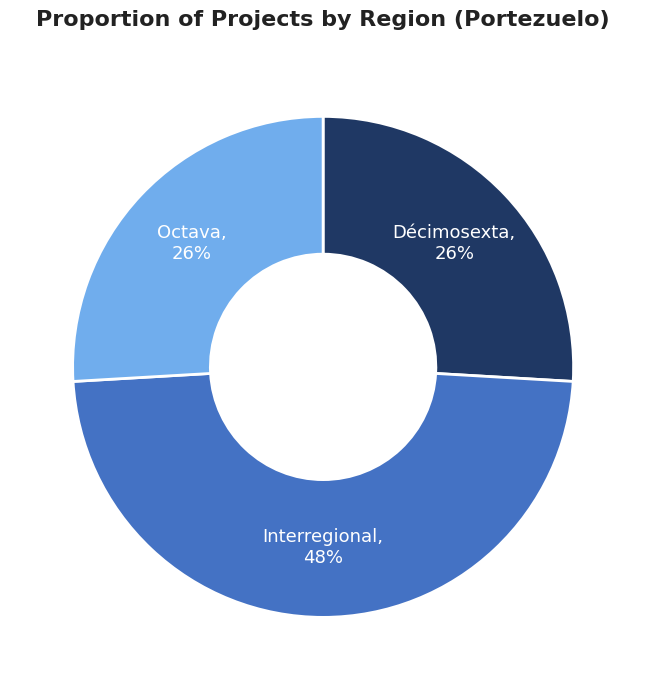

True or false: Décimosexta accounts for 26% of the total.

True